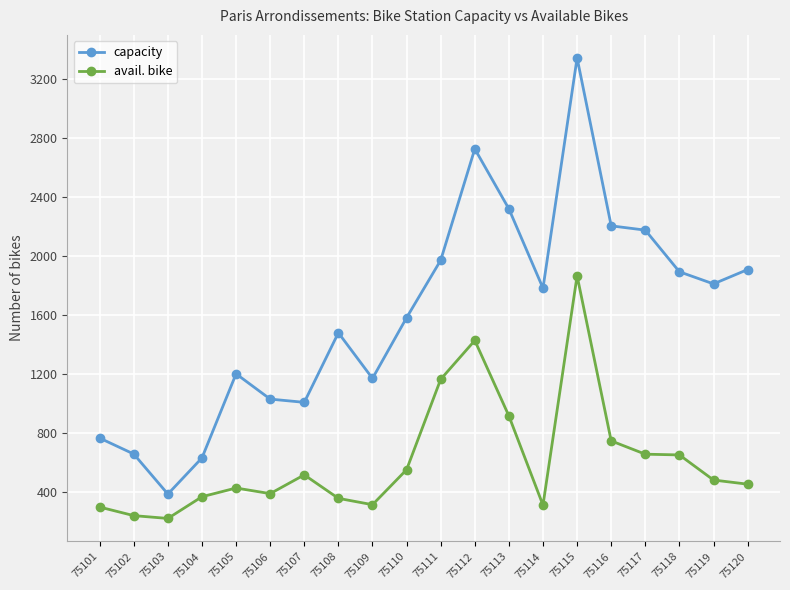

What is the value of the avail. bike point at the 3rd from the left?

224